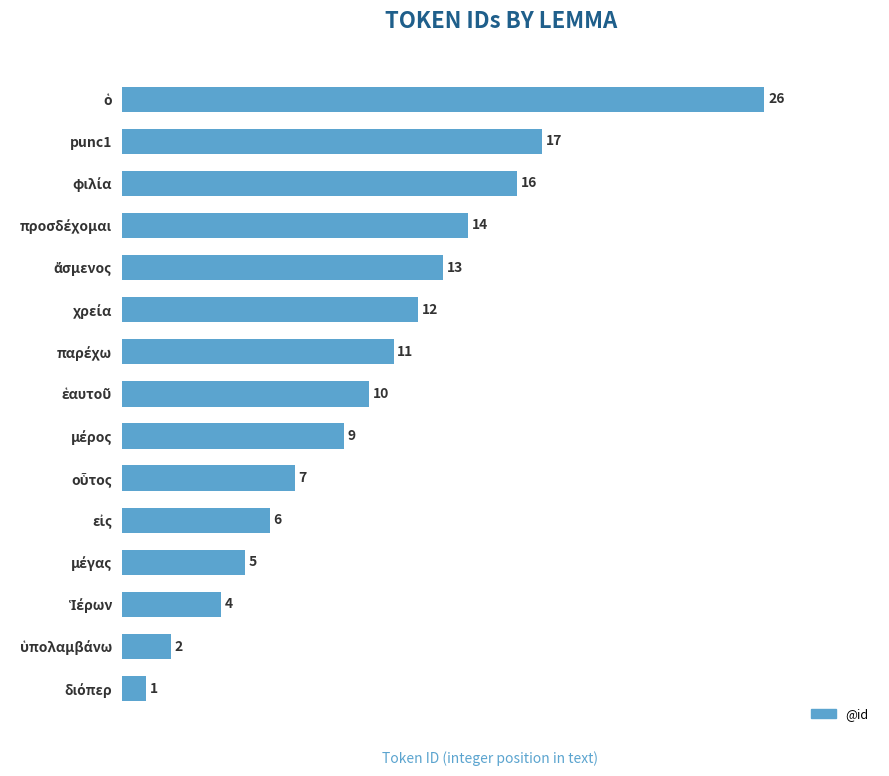

What is the greatest value displayed?

26